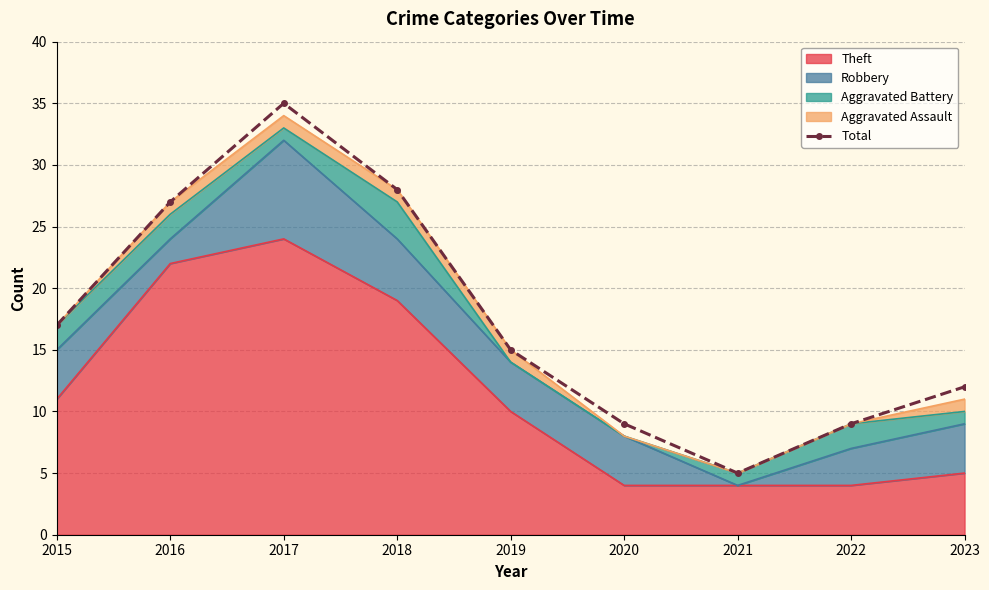

List the labels in order of value, largest first.

2017, 2018, 2016, 2015, 2019, 2023, 2020, 2022, 2021